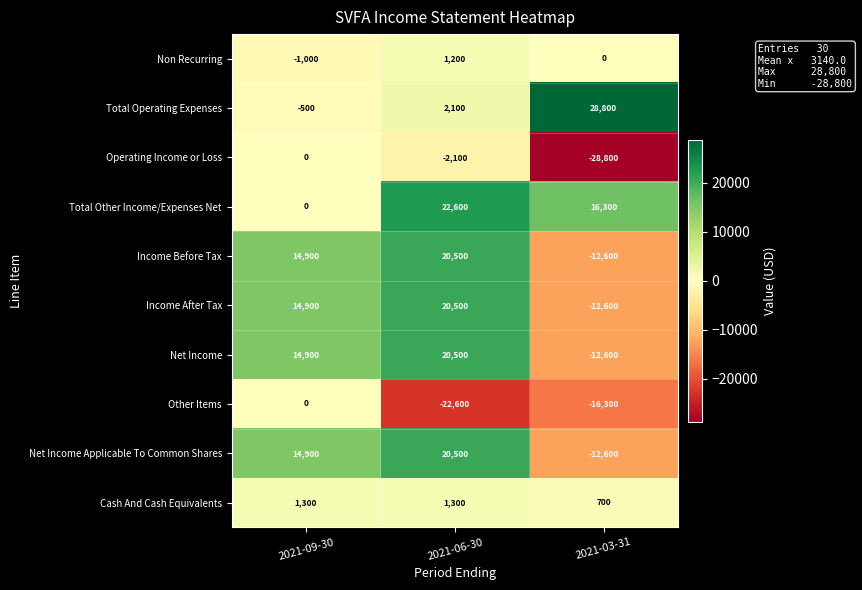

The Total Other Income/Expenses Net series shows 34488 at 2021-06-30. True or false?

False